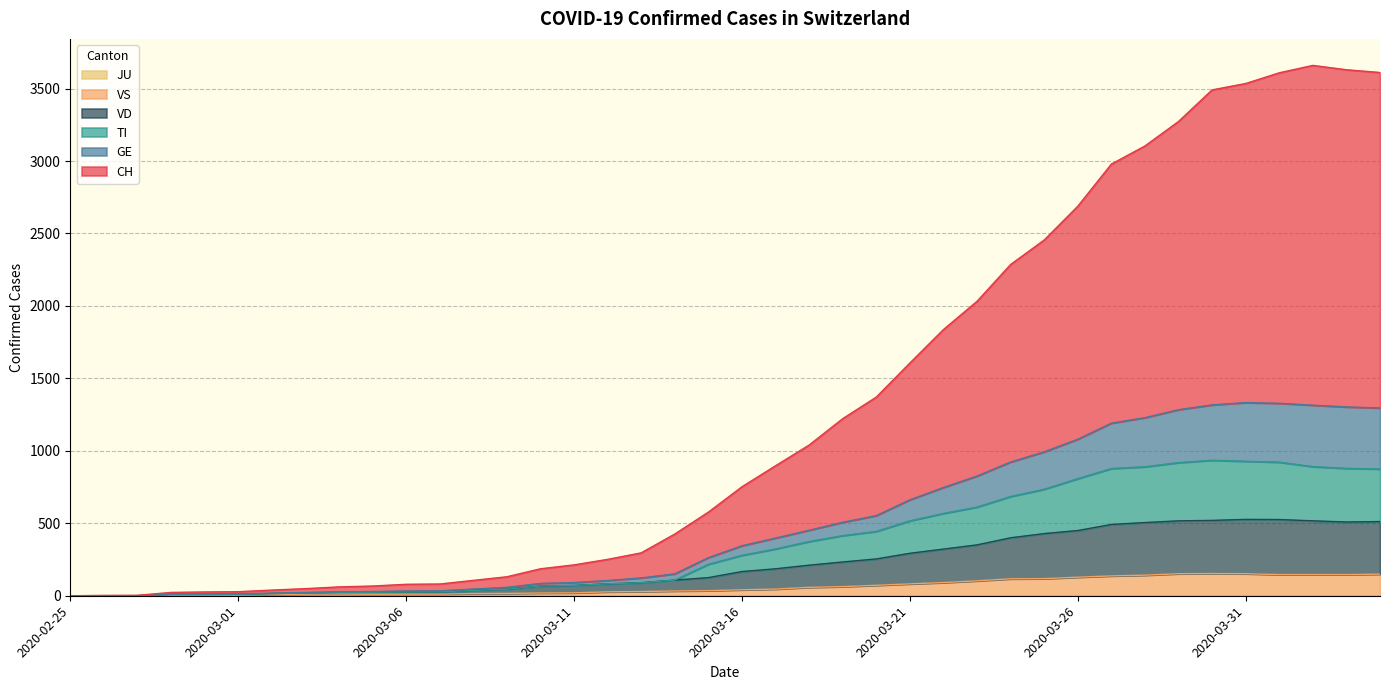

Does the chart have visible grid lines?

Yes